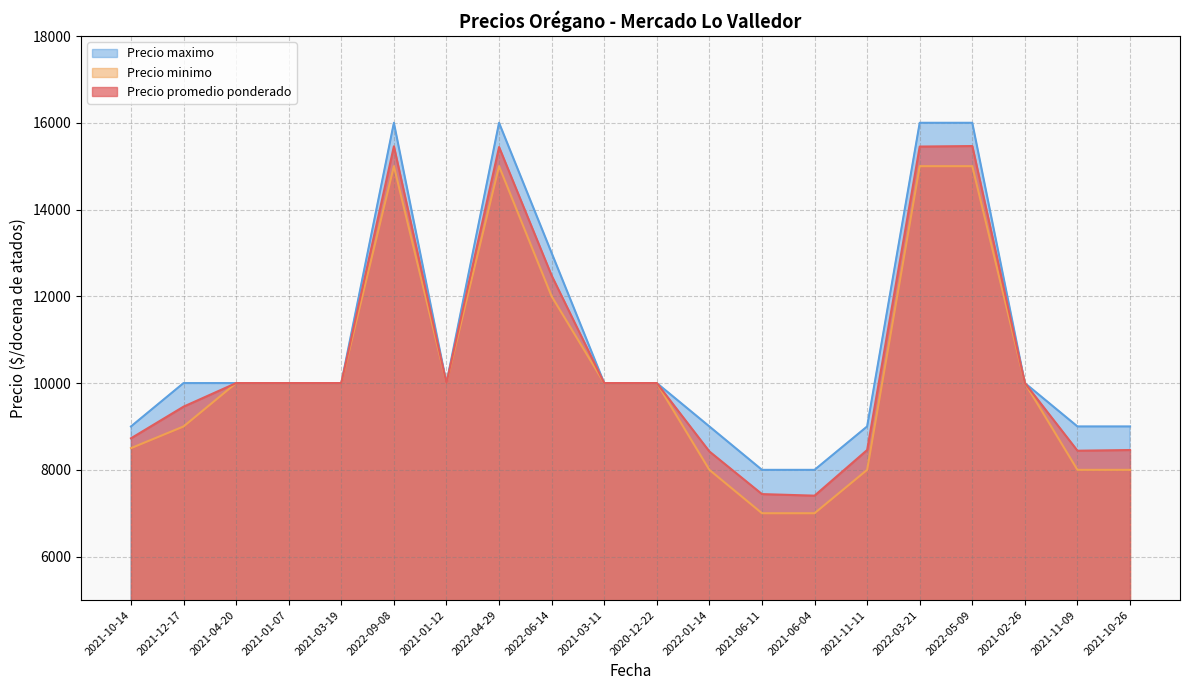

Which series has the largest range (max minus min)?

Precio promedio ponderado